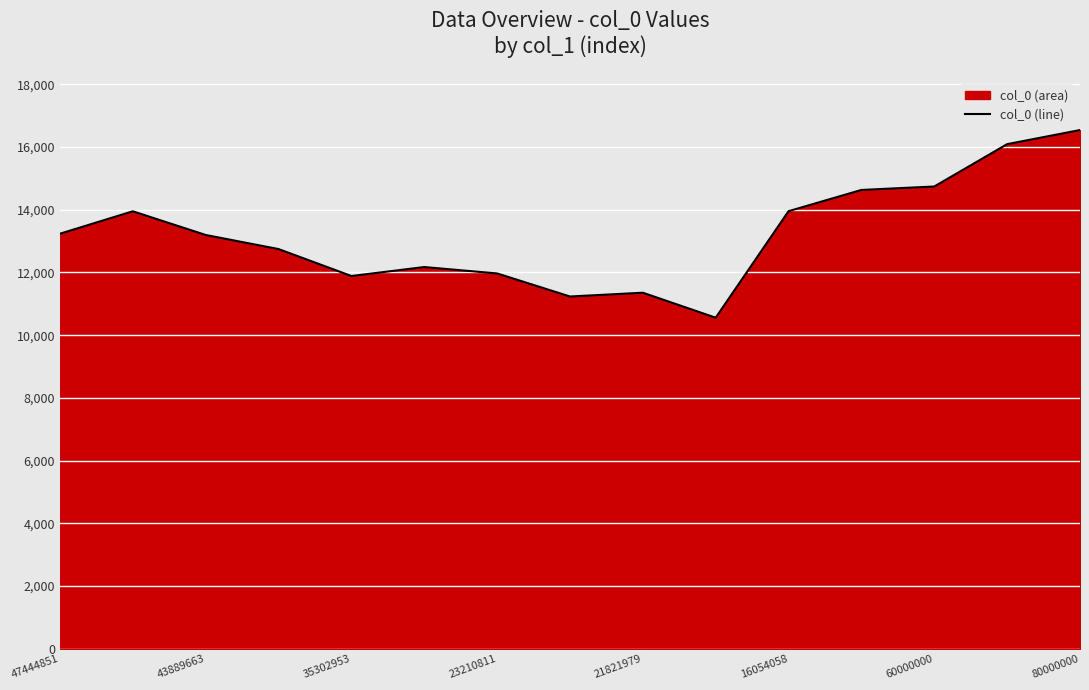

What is the minimum value shown in the chart?

10557.6